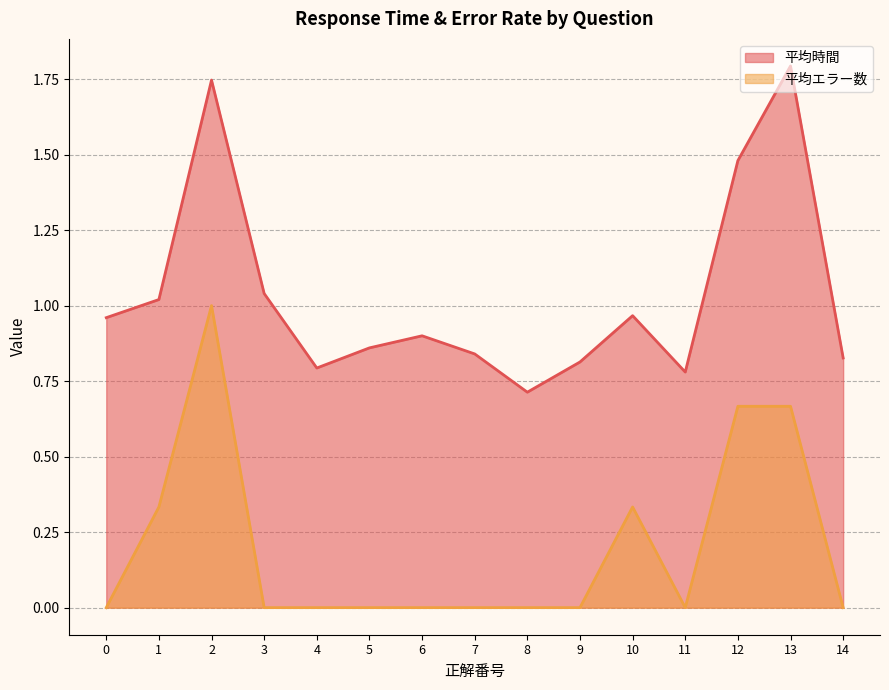

What is the difference between the maximum and minimum values in the 平均エラー数 series?

1.0